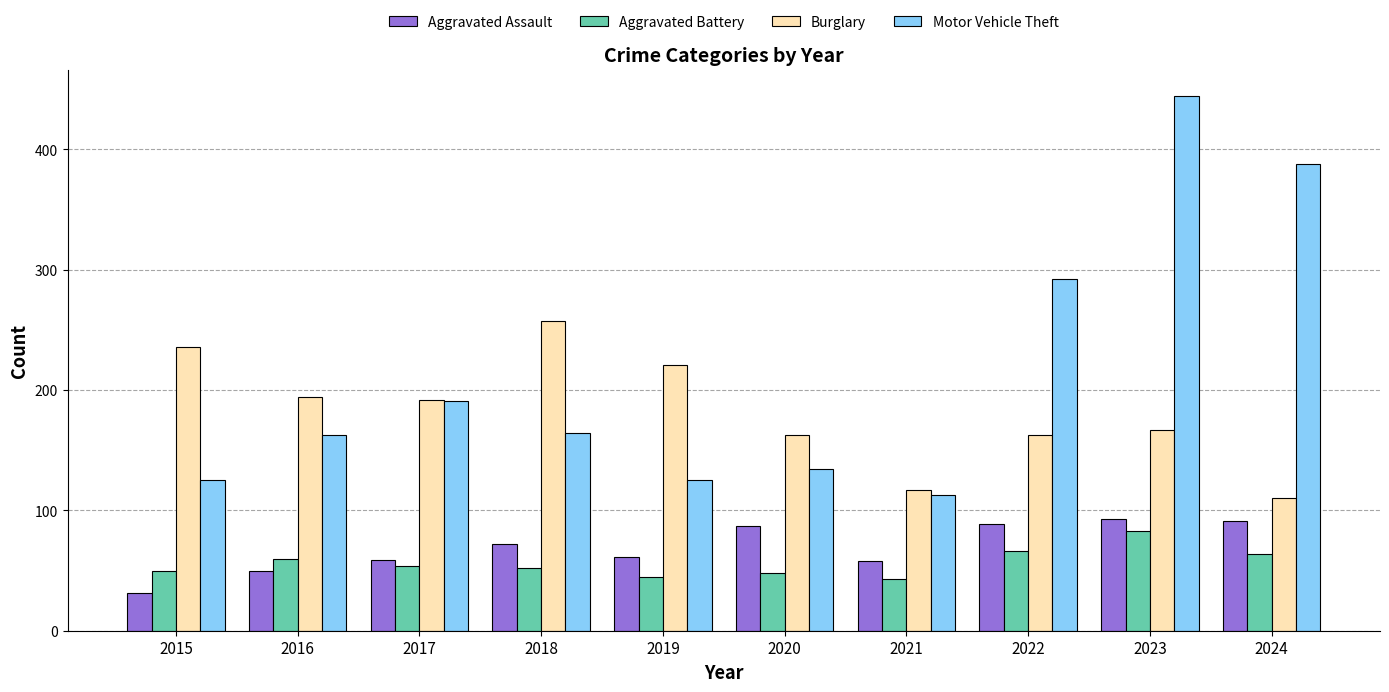

What value does the Aggravated Assault series have at 2015?

31